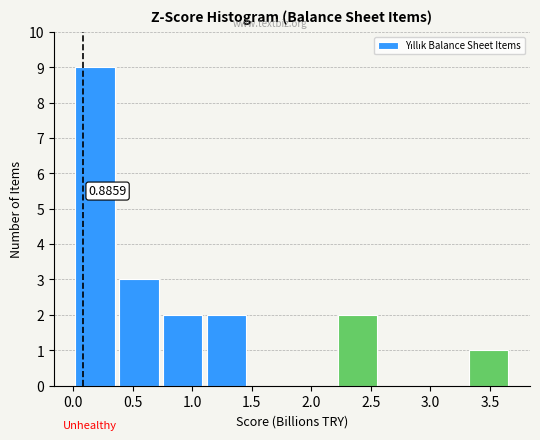

Over which range of the x-axis is the bar tallest?

0.00 to 0.35